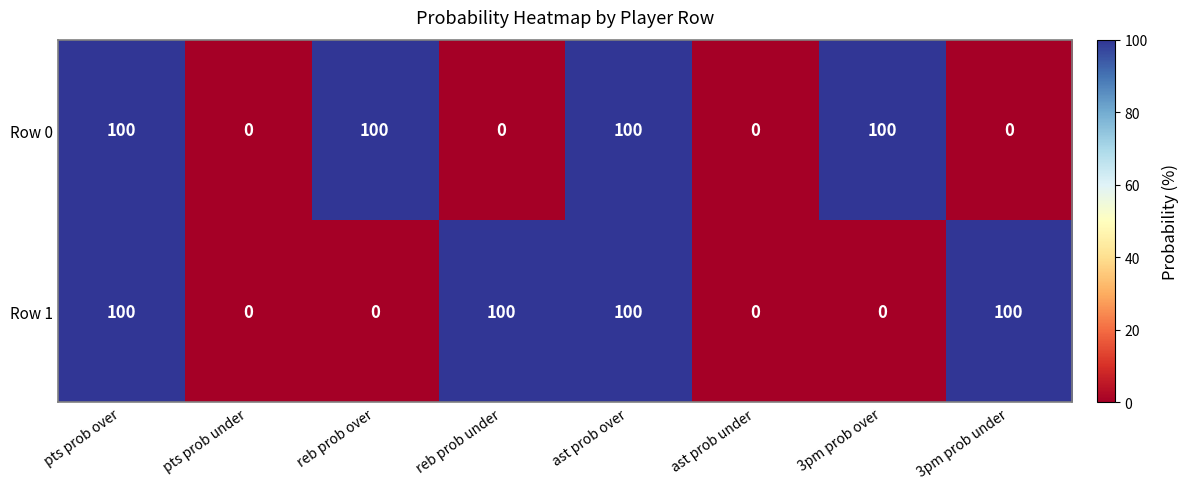

What is the difference between the highest and lowest values at reb prob under?

100